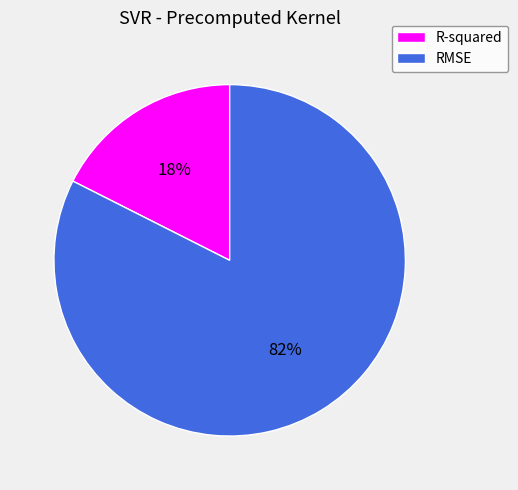

How many segments does this pie chart have?

2